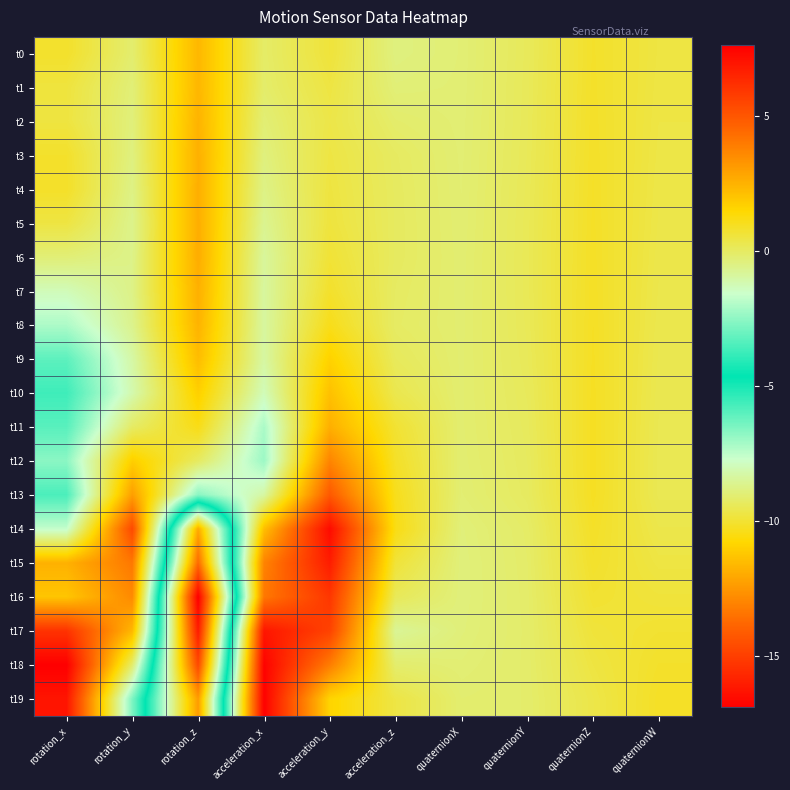

Reading right to left, transcribe all the data shown in this chart.

t0: quaternionW=0.5	quaternionZ=0.8	quaternionY=0.1	quaternionX=-0.3	acceleration_z=-0.4	acceleration_y=0.6	acceleration_x=-0.1	rotation_z=2.3	rotation_y=-0.2	rotation_x=0.8
t1: quaternionW=0.5	quaternionZ=0.8	quaternionY=0.1	quaternionX=-0.3	acceleration_z=-0.3	acceleration_y=0.5	acceleration_x=-0.1	rotation_z=2.4	rotation_y=-0.3	rotation_x=0.5
t2: quaternionW=0.4	quaternionZ=0.9	quaternionY=0.1	quaternionX=-0.3	acceleration_z=-0.1	acceleration_y=0.4	acceleration_x=-0.3	rotation_z=2.5	rotation_y=-0.4	rotation_x=0.5
t3: quaternionW=0.4	quaternionZ=0.9	quaternionY=0.1	quaternionX=-0.3	acceleration_z=0.0	acceleration_y=0.5	acceleration_x=-0.4	rotation_z=2.5	rotation_y=-0.4	rotation_x=0.8
t4: quaternionW=0.4	quaternionZ=0.9	quaternionY=0.2	quaternionX=-0.2	acceleration_z=0.0	acceleration_y=0.5	acceleration_x=-0.5	rotation_z=2.6	rotation_y=-0.5	rotation_x=0.9
t5: quaternionW=0.4	quaternionZ=0.9	quaternionY=0.2	quaternionX=-0.2	acceleration_z=0.0	acceleration_y=0.5	acceleration_x=-0.7	rotation_z=2.6	rotation_y=-0.6	rotation_x=0.5
t6: quaternionW=0.4	quaternionZ=0.9	quaternionY=0.2	quaternionX=-0.2	acceleration_z=0.0	acceleration_y=0.7	acceleration_x=-0.9	rotation_z=2.6	rotation_y=-0.6	rotation_x=-0.3
t7: quaternionW=0.3	quaternionZ=0.9	quaternionY=0.2	quaternionX=-0.2	acceleration_z=-0.0	acceleration_y=0.8	acceleration_x=-0.9	rotation_z=2.5	rotation_y=-0.6	rotation_x=-1.3
t8: quaternionW=0.3	quaternionZ=0.9	quaternionY=0.2	quaternionX=-0.2	acceleration_z=-0.0	acceleration_y=1.1	acceleration_x=-0.9	rotation_z=2.5	rotation_y=-0.6	rotation_x=-2.0
t9: quaternionW=0.3	quaternionZ=0.9	quaternionY=0.1	quaternionX=-0.2	acceleration_z=0.1	acceleration_y=1.6	acceleration_x=-1.0	rotation_z=2.2	rotation_y=-1.0	rotation_x=-3.2
t10: quaternionW=0.3	quaternionZ=0.9	quaternionY=0.1	quaternionX=-0.2	acceleration_z=0.3	acceleration_y=2.1	acceleration_x=-1.3	rotation_z=1.7	rotation_y=-1.1	rotation_x=-3.7
t11: quaternionW=0.2	quaternionZ=0.9	quaternionY=0.1	quaternionX=-0.2	acceleration_z=0.7	acceleration_y=2.6	acceleration_x=-2.1	rotation_z=1.1	rotation_y=-0.0	rotation_x=-3.3
t12: quaternionW=0.2	quaternionZ=0.9	quaternionY=0.0	quaternionX=-0.2	acceleration_z=0.9	acceleration_y=3.7	acceleration_x=-2.3	rotation_z=0.0	rotation_y=1.7	rotation_x=-2.5
t13: quaternionW=0.2	quaternionZ=0.9	quaternionY=0.0	quaternionX=-0.2	acceleration_z=1.0	acceleration_y=4.9	acceleration_x=-1.0	rotation_z=-2.6	rotation_y=3.0	rotation_x=-3.5
t14: quaternionW=0.3	quaternionZ=0.9	quaternionY=-0.1	quaternionX=-0.3	acceleration_z=1.2	acceleration_y=7.3	acceleration_x=2.2	rotation_z=-12.0	rotation_y=5.4	rotation_x=-1.7
t15: quaternionW=0.5	quaternionZ=0.8	quaternionY=-0.1	quaternionX=-0.4	acceleration_z=0.6	acceleration_y=6.7	acceleration_x=3.7	rotation_z=-13.7	rotation_y=4.0	rotation_x=2.5
t16: quaternionW=0.6	quaternionZ=0.7	quaternionY=-0.1	quaternionX=-0.4	acceleration_z=0.1	acceleration_y=5.9	acceleration_x=4.0	rotation_z=-16.9	rotation_y=3.6	rotation_x=2.0
t17: quaternionW=0.7	quaternionZ=0.6	quaternionY=-0.1	quaternionX=-0.3	acceleration_z=-0.8	acceleration_y=5.6	acceleration_x=6.9	rotation_z=-16.0	rotation_y=2.4	rotation_x=6.1
t18: quaternionW=0.8	quaternionZ=0.5	quaternionY=-0.1	quaternionX=-0.3	acceleration_z=-0.2	acceleration_y=3.9	acceleration_x=7.5	rotation_z=-14.7	rotation_y=-0.1	rotation_x=7.6
t19: quaternionW=0.9	quaternionZ=0.4	quaternionY=-0.1	quaternionX=-0.2	acceleration_z=0.4	acceleration_y=1.6	acceleration_x=7.6	rotation_z=-12.3	rotation_y=-2.7	rotation_x=7.0